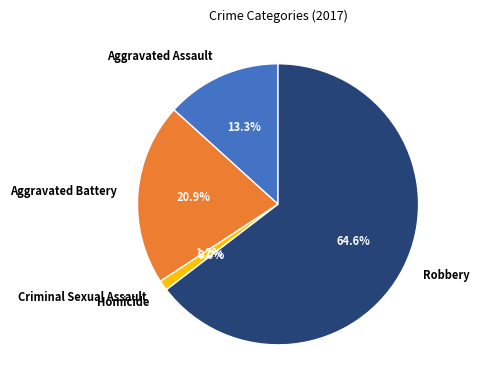

True or false: Aggravated Battery accounts for 21% of the total.

True